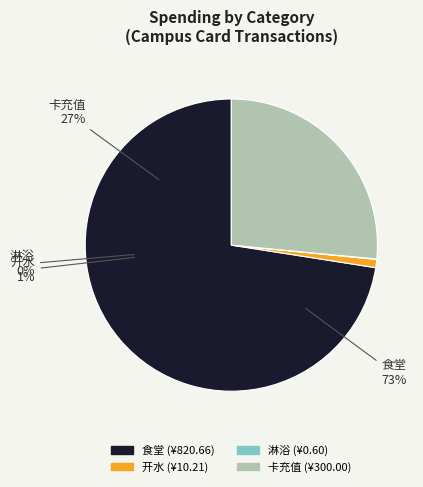

Is 开水 the majority of the pie?

No